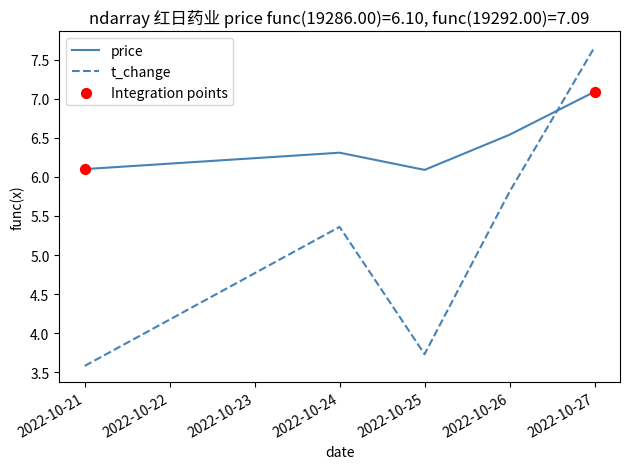

Which series has the widest spread of values?

t_change